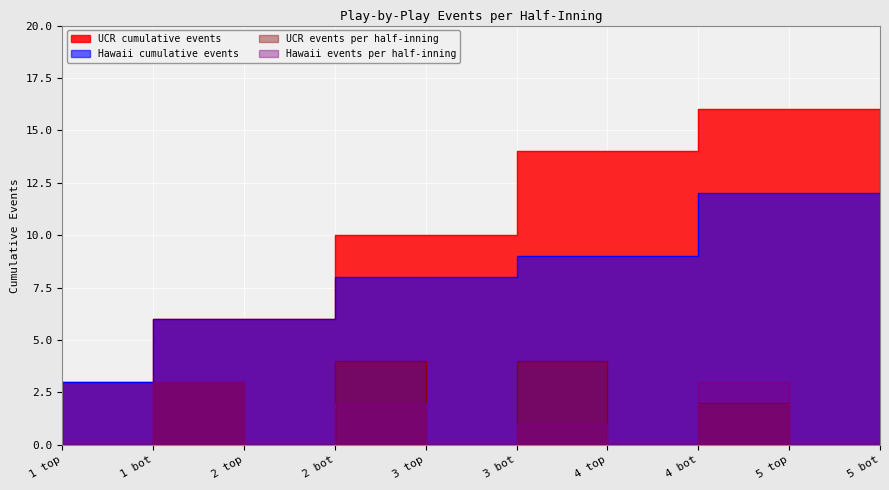

What is the value of the UCR_cumulative point at the 1st from the left?

3